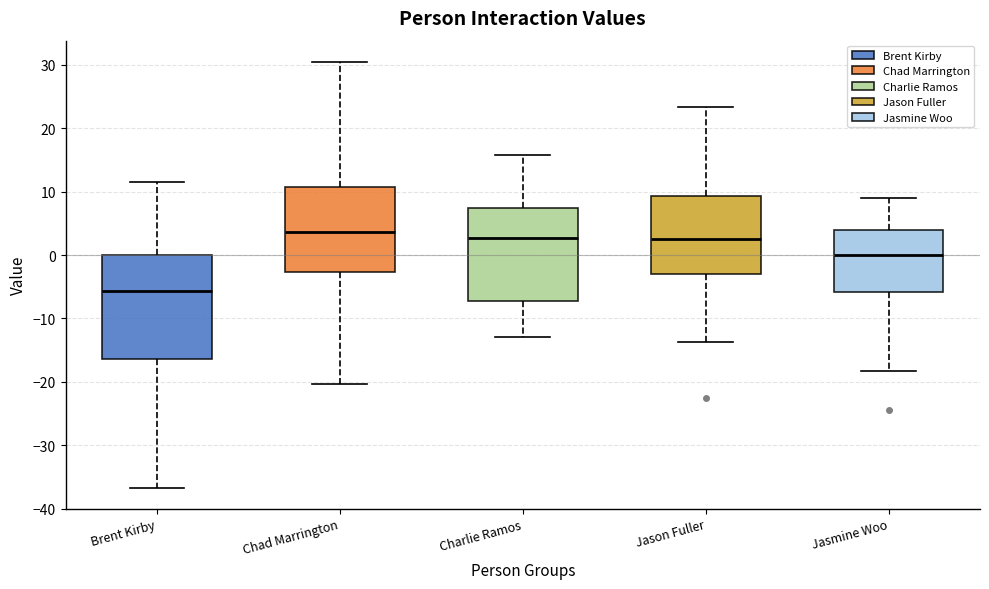

Reading left to right, read every box against the y-axis: the position of its median line, the range the box covers, and the ends of its whiskers. The values are not printed on the chart, so give them approximately, as read against the axis.

Brent Kirby: median -6, box -16 to 0, whiskers -37 to 12
Chad Marrington: median 4, box -3 to 11, whiskers -20 to 30
Charlie Ramos: median 3, box -7 to 7, whiskers -13 to 16
Jason Fuller: median 3, box -3 to 9, whiskers -14 to 23
Jasmine Woo: median 0, box -6 to 4, whiskers -18 to 9